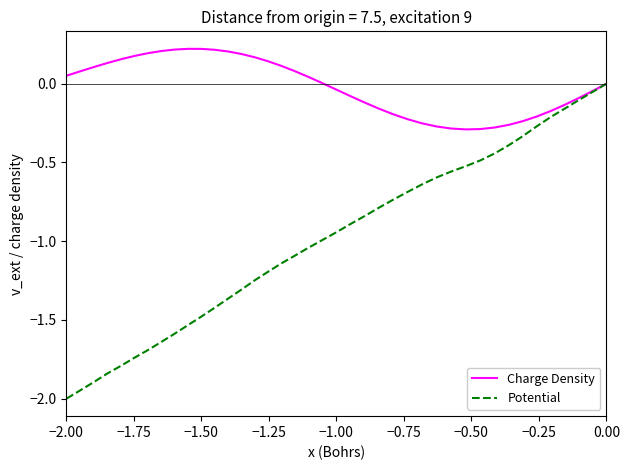

Does the chart display data point markers on the line(s)?

No